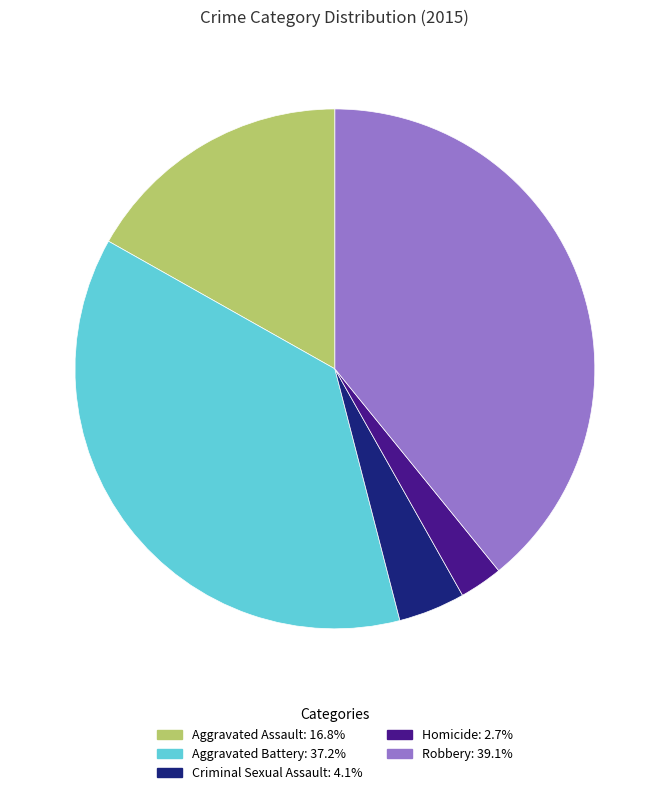

The Homicide slice represents 3% of the pie. True or false?

True